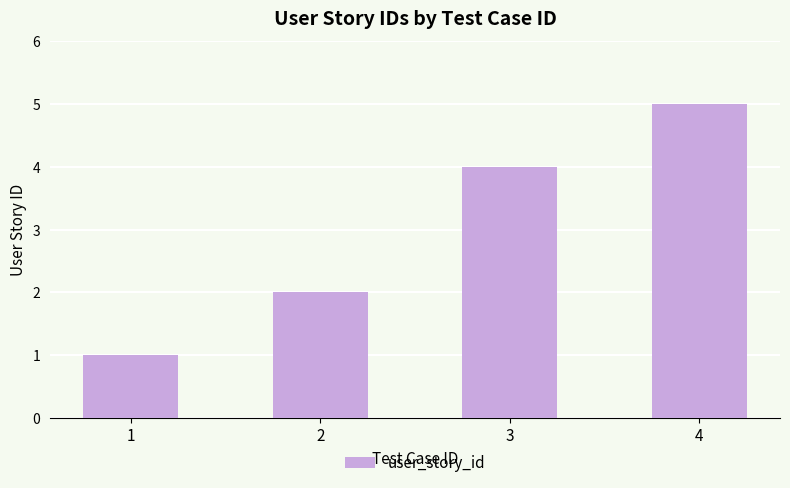

Reading left to right, extract all data points from this chart.

1=1	2=2	3=4	4=5